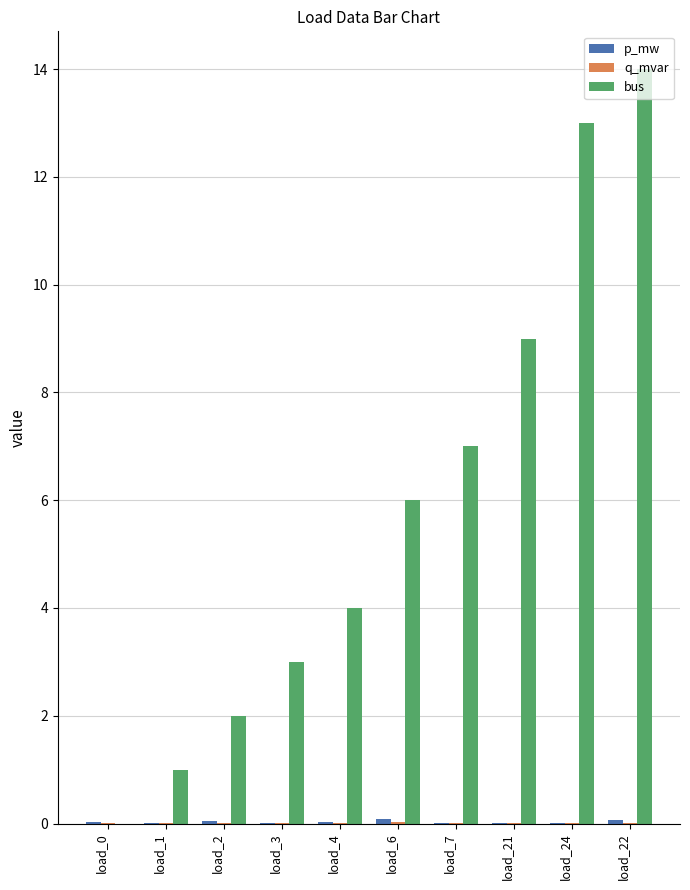

Which label corresponds to the largest value in the chart?

load_22